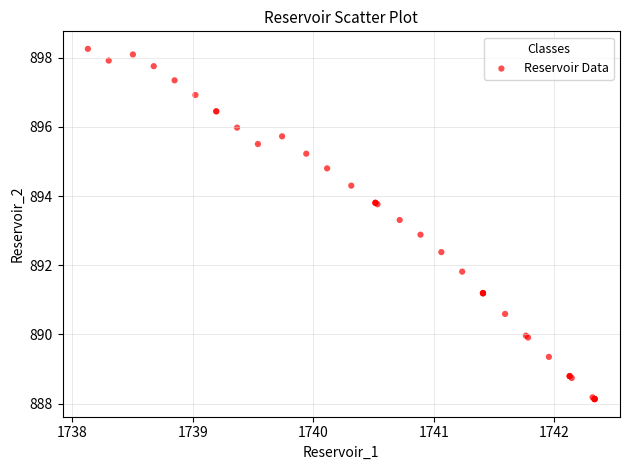

What Y value in the scatter plot is closest to 893?

892.9